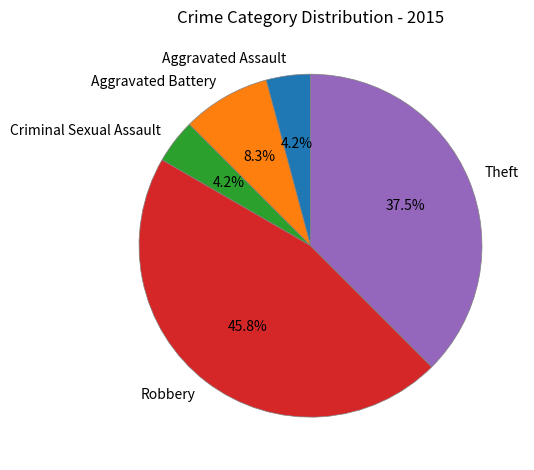

What percentage is the Robbery slice, to the nearest percent?

46%